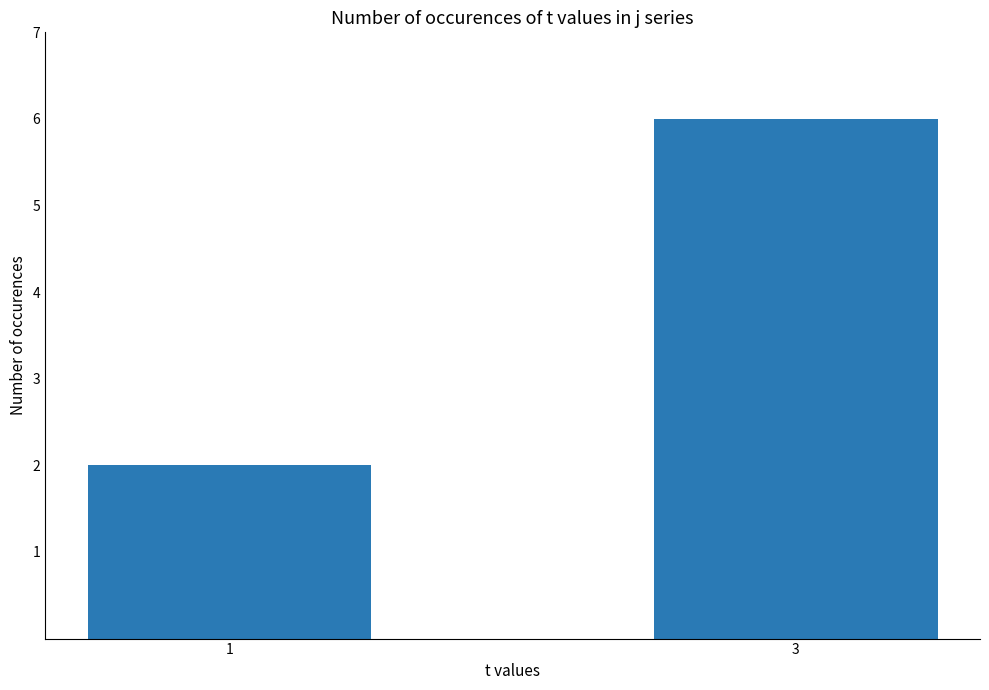

Approximately how many times larger is the value at 1 compared to 3?

0.3